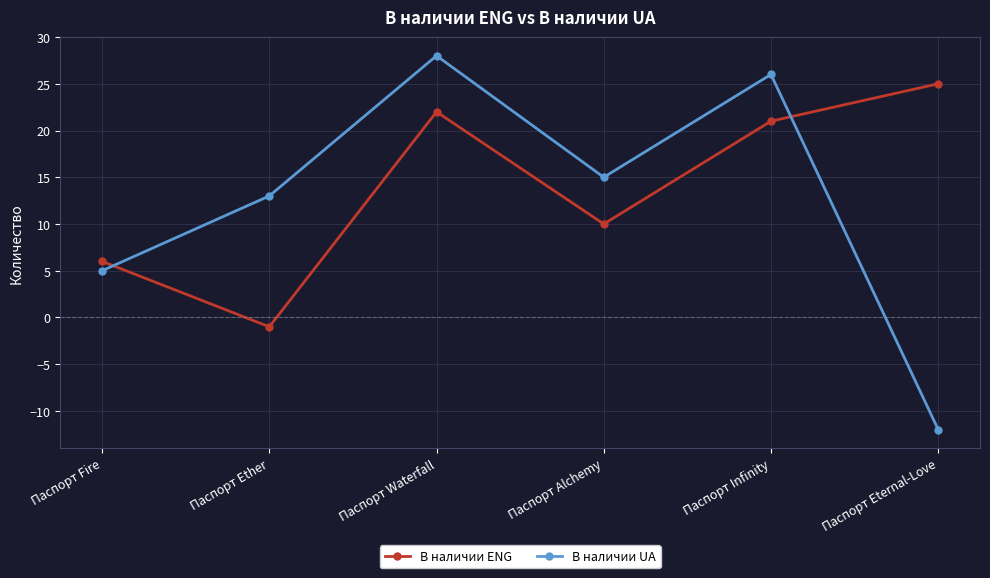

At which label does В наличии UA reach its minimum?

Паспорт Eternal-Love